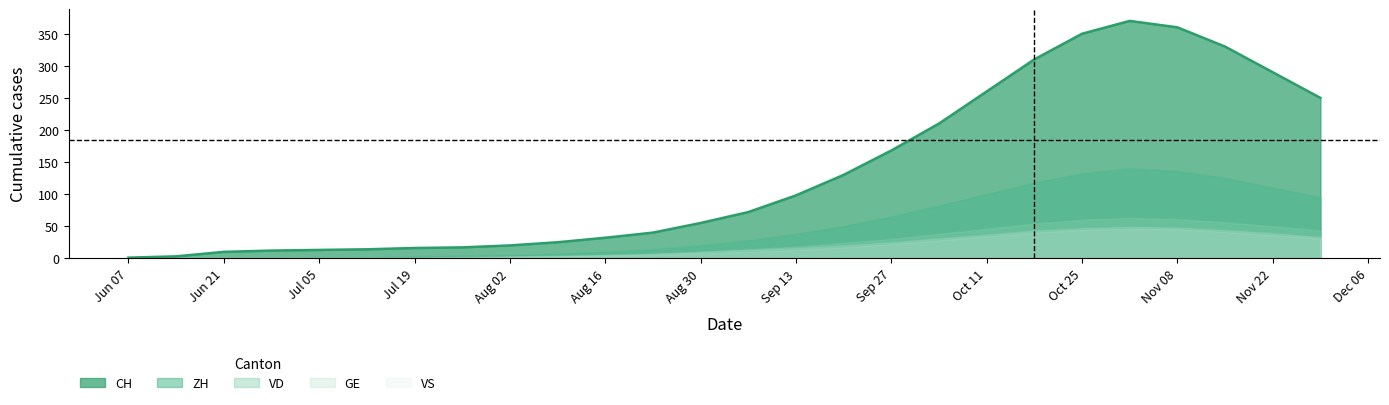

How many categories are shown in the chart?

26